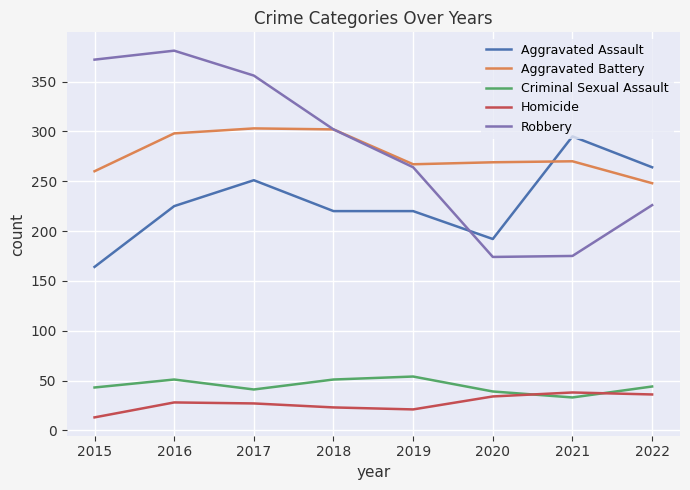

The Robbery series shows 604 at 2016. True or false?

False